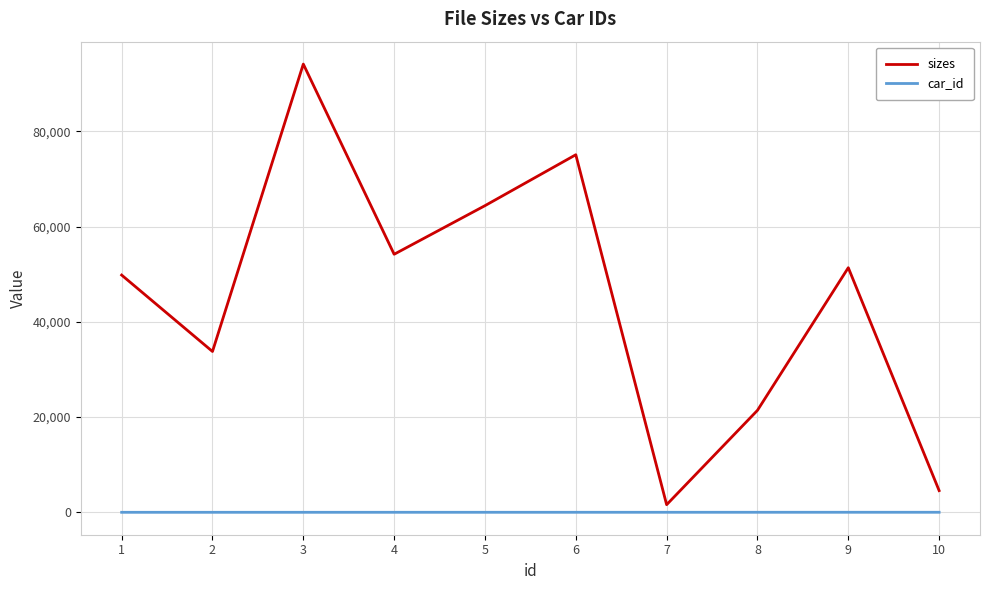

Between 6 and 7, which series saw the biggest shift?

sizes